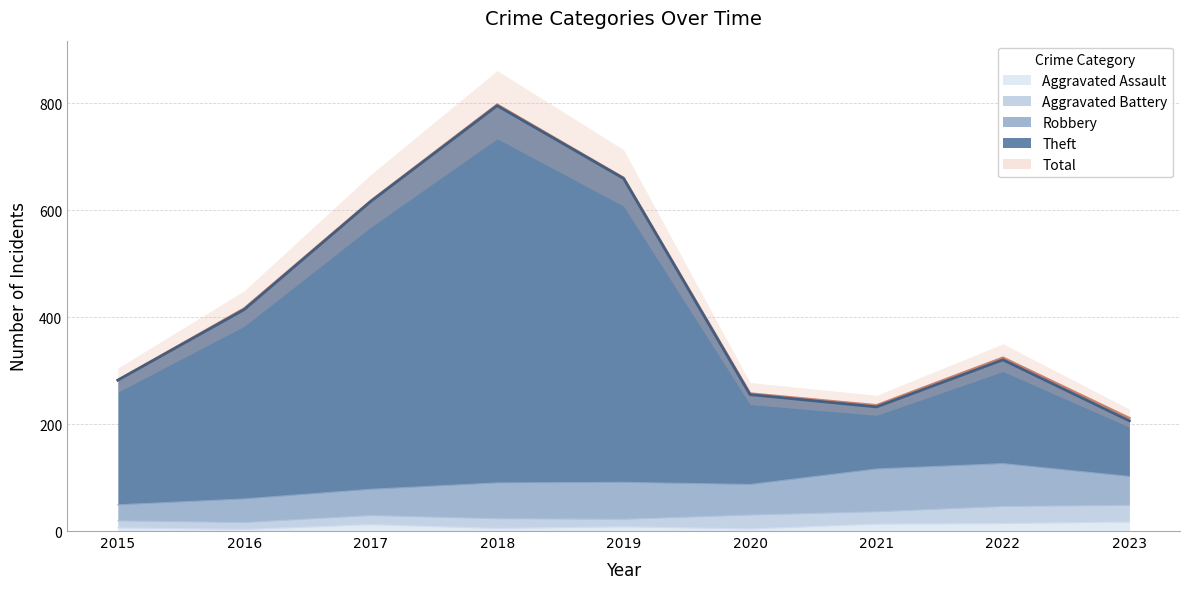

How many data points in Total are above 324?

4